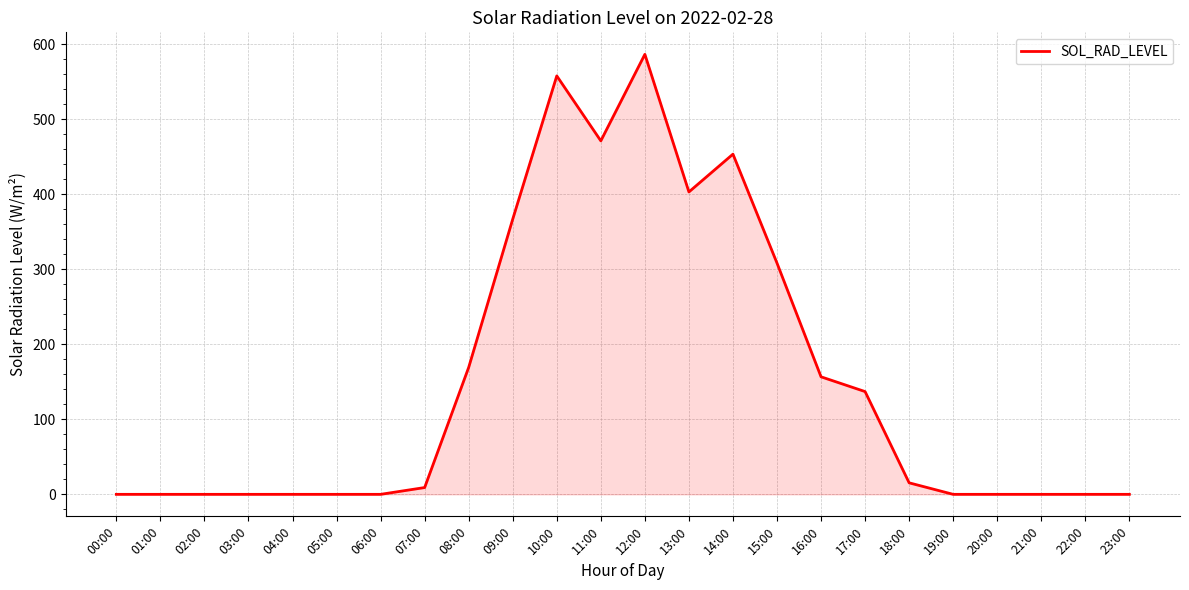

Reading left to right, extract all data points from this chart.

0.0	0.0	0.0	0.0	0.0	0.0	0.0	9.1	169.3	367.0	557.9	471.3	586.7	403.2	453.6	308.3	156.7	137.0	15.4	0.0	0.0	0.0	0.0	0.0